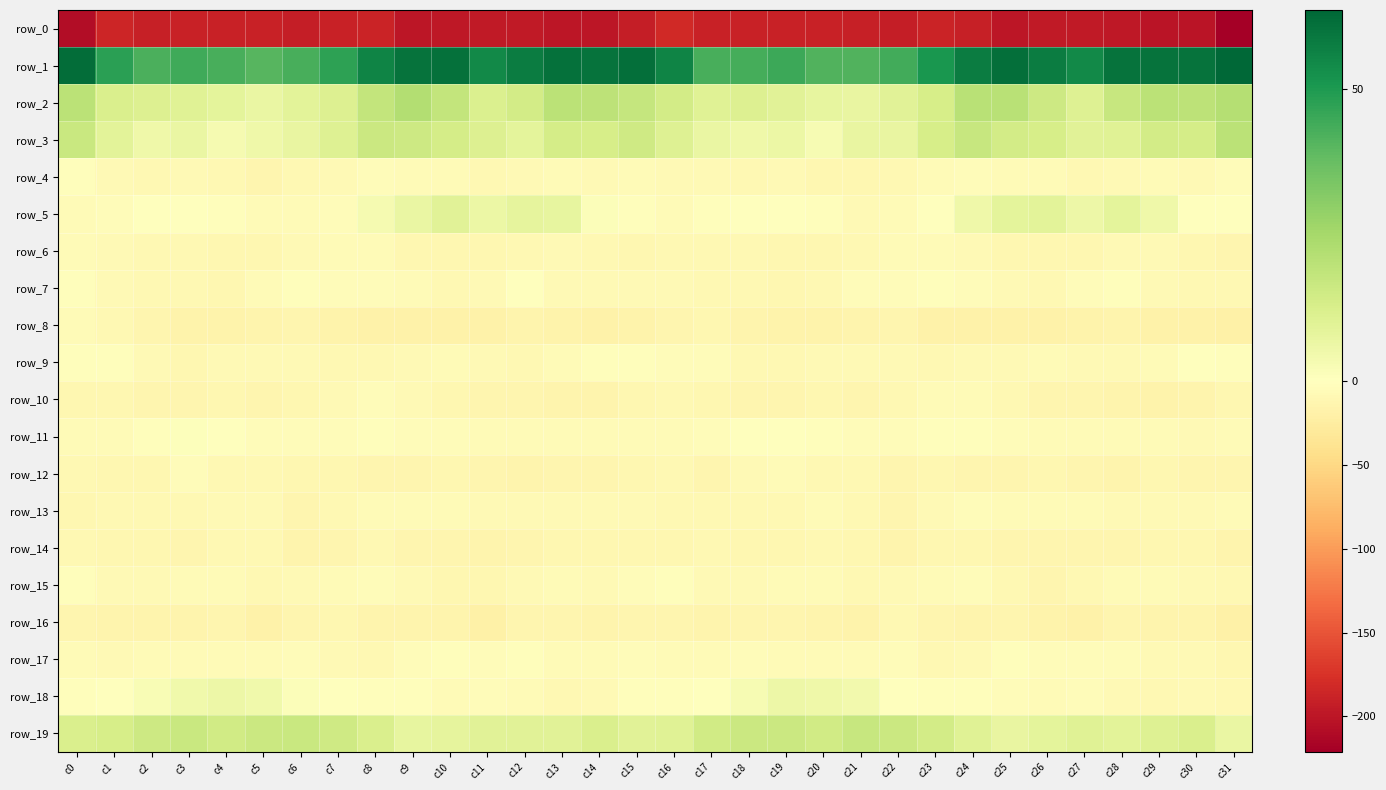

Reading right to left, what are all the values shown in this chart?

row_0: -221.2	-200.7	-200.4	-197.7	-195.6	-195.7	-199.8	-191.2	-187.3	-192.9	-190.5	-188.5	-189.2	-190.0	-188.9	-181.8	-193.4	-199.8	-200.0	-196.3	-195.4	-197.0	-198.9	-187.6	-189.5	-192.6	-189.4	-188.4	-189.7	-190.5	-186.0	-209.0
row_1: 63.5	60.2	60.3	60.0	54.1	58.0	61.5	57.6	50.7	44.0	41.3	41.5	44.7	43.4	42.8	56.0	61.3	60.3	60.7	57.7	54.3	60.6	60.1	55.6	47.6	42.9	40.5	43.0	44.6	42.4	48.1	61.9
row_2: 21.7	19.4	20.2	17.2	10.8	15.4	20.6	20.7	13.1	9.7	7.2	7.7	9.5	11.0	10.0	14.0	17.8	19.5	20.2	14.1	11.5	17.9	21.9	18.2	11.0	8.9	6.6	8.5	10.1	11.0	12.3	20.0
row_3: 20.1	13.7	13.9	10.4	9.6	13.0	14.3	17.0	13.0	7.2	7.3	2.6	6.3	5.2	6.5	10.9	15.0	13.1	13.6	8.8	11.1	13.4	15.8	16.1	10.5	7.2	5.2	3.4	6.8	5.0	9.2	16.4
row_4: -3.8	-7.4	-6.8	-7.0	-10.2	-6.2	-5.8	-4.2	-5.8	-9.3	-11.8	-11.9	-7.5	-9.0	-8.6	-7.1	-5.2	-7.4	-6.2	-8.3	-9.2	-5.3	-5.8	-4.2	-7.2	-10.2	-12.6	-10.1	-7.6	-8.8	-7.2	-2.4
row_5: -0.5	-0.3	5.2	8.8	5.8	9.1	8.6	5.0	-1.3	-6.8	-7.2	-3.1	-0.4	-0.3	-3.2	-6.6	-2.4	1.1	7.6	8.0	6.4	9.9	6.8	3.4	-4.4	-6.8	-6.2	-1.9	0.3	-0.9	-4.0	-5.5
row_6: -12.4	-11.2	-7.9	-8.6	-11.4	-11.6	-12.0	-6.9	-5.7	-6.7	-10.1	-11.5	-10.9	-9.7	-9.7	-9.9	-10.6	-9.5	-7.9	-9.4	-11.7	-11.8	-10.6	-5.5	-6.6	-7.0	-11.4	-11.4	-10.3	-9.7	-8.6	-5.2
row_7: -9.6	-9.5	-7.8	-3.0	-4.1	-10.3	-7.7	-4.9	-3.0	-3.8	-4.7	-10.2	-10.9	-9.0	-9.2	-8.1	-8.2	-8.6	-7.0	-1.1	-7.2	-10.1	-6.4	-3.8	-3.6	-3.2	-6.8	-11.3	-10.0	-9.2	-7.6	-2.6
row_8: -20.0	-17.8	-18.2	-14.0	-17.2	-18.8	-18.4	-18.6	-18.1	-13.7	-14.1	-16.0	-16.9	-15.4	-10.8	-12.4	-15.9	-18.3	-16.2	-14.5	-18.4	-18.4	-18.4	-18.6	-17.1	-12.7	-15.0	-16.2	-17.0	-13.7	-9.1	-6.5
row_9: -3.4	-1.3	-5.8	-8.2	-8.4	-5.7	-7.2	-8.4	-10.3	-8.4	-8.1	-7.8	-9.3	-10.3	-4.2	-5.1	-3.2	-2.5	-6.6	-8.9	-7.7	-5.7	-7.2	-9.4	-10.1	-8.2	-7.8	-7.8	-10.5	-8.4	-2.9	-2.4
row_10: -11.2	-14.8	-15.7	-13.8	-13.2	-12.3	-9.8	-5.5	-5.5	-9.8	-13.1	-11.9	-12.2	-13.6	-11.1	-10.3	-11.2	-15.5	-15.2	-13.2	-13.4	-11.4	-8.1	-4.6	-7.2	-11.2	-13.3	-11.3	-13.1	-12.6	-11.3	-11.0
row_11: -5.5	-7.6	-6.2	-5.5	-5.5	-5.6	-4.4	-2.9	-2.3	-4.9	-4.5	-2.7	0.3	-0.4	-4.1	-5.3	-5.4	-6.7	-6.2	-5.2	-5.9	-5.0	-4.5	-2.0	-3.5	-4.7	-4.6	-1.4	0.9	-1.8	-5.8	-6.9
row_12: -13.4	-13.3	-12.0	-14.3	-13.5	-11.2	-12.2	-12.9	-11.7	-12.5	-9.6	-9.6	-5.7	-8.0	-12.5	-8.6	-11.2	-12.8	-12.2	-14.8	-12.3	-11.1	-13.4	-12.2	-12.0	-11.5	-9.8	-8.8	-4.6	-11.4	-11.4	-9.7
row_13: -6.8	-8.0	-7.9	-7.3	-6.8	-6.4	-6.3	-5.1	-8.0	-12.5	-8.8	-6.7	-9.8	-9.3	-8.9	-8.7	-7.1	-7.9	-7.8	-7.0	-6.9	-6.3	-5.6	-6.0	-9.7	-12.3	-7.1	-7.9	-9.9	-8.9	-9.7	-11.0
row_14: -14.9	-11.8	-11.0	-12.9	-13.8	-13.5	-13.2	-10.6	-10.9	-14.4	-11.3	-9.1	-11.7	-11.6	-10.3	-10.6	-10.9	-10.5	-11.6	-13.3	-14.2	-13.3	-12.5	-10.0	-12.2	-14.5	-9.3	-10.1	-12.2	-10.5	-11.2	-9.8
row_15: -8.7	-7.7	-6.4	-6.9	-9.9	-12.4	-8.8	-4.7	-6.7	-7.1	-9.6	-6.4	-6.0	-8.0	-7.5	-3.2	-4.6	-7.3	-5.6	-7.8	-12.0	-11.5	-7.1	-4.8	-6.9	-8.4	-8.9	-5.3	-6.9	-8.3	-6.9	-3.0
row_16: -19.7	-15.4	-14.2	-12.2	-18.0	-16.4	-13.4	-14.2	-13.0	-10.1	-17.0	-15.3	-13.5	-13.7	-14.7	-12.3	-12.9	-14.6	-12.8	-13.7	-19.3	-14.2	-14.2	-14.1	-11.1	-12.6	-17.8	-13.2	-13.9	-14.2	-14.8	-13.8
row_17: -11.0	-7.5	-7.6	-3.7	-3.7	-3.8	-2.9	-7.2	-9.7	-4.7	-5.7	-6.4	-5.7	-4.9	-6.9	-5.5	-4.8	-6.9	-6.5	-2.8	-4.5	-3.0	-3.6	-9.4	-7.5	-4.8	-6.2	-6.2	-5.2	-5.5	-7.7	-6.0
row_18: -8.6	-7.1	-9.2	-7.2	-4.4	-6.0	-3.7	-2.4	-2.4	-0.2	4.1	5.0	5.6	2.6	0.4	-3.2	-2.7	-8.0	-8.8	-5.7	-4.8	-6.0	-2.4	-2.6	-1.6	1.3	4.8	5.6	4.5	2.2	-1.6	-3.4
row_19: 6.9	11.9	10.5	9.1	10.3	8.5	7.3	10.4	14.2	16.0	17.0	14.5	16.0	16.4	14.5	10.2	9.9	12.3	9.6	9.9	9.5	8.0	7.5	12.3	14.9	16.5	16.2	14.8	16.7	15.8	13.2	12.3